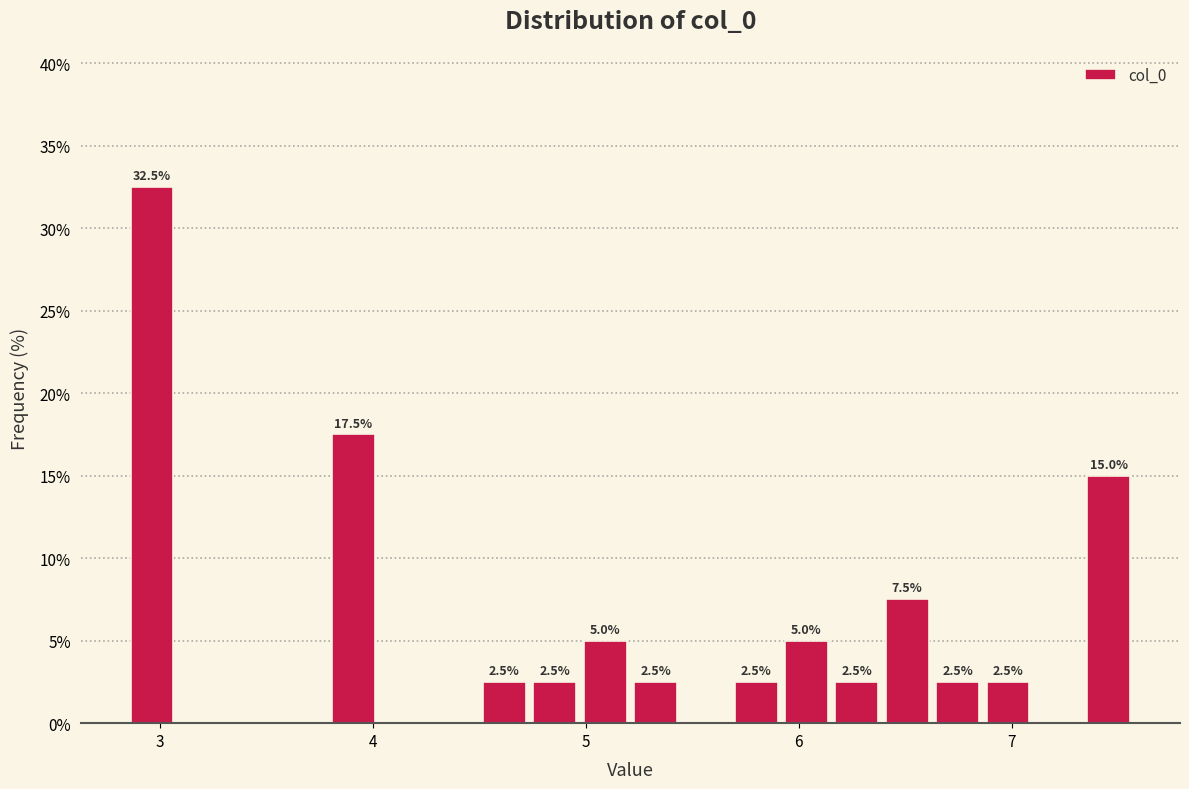

Read against the x-axis, roughly where is the centre of the tallest bar?

3.0